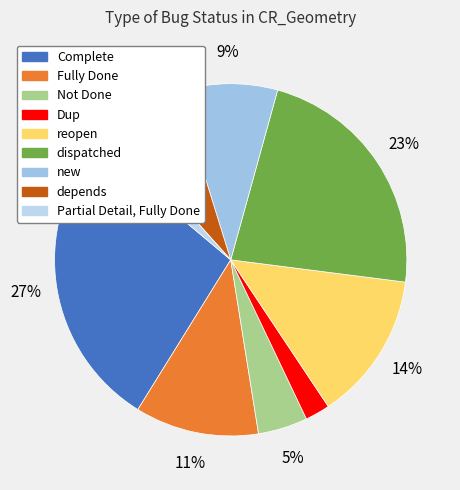

Count the number of slices in the pie.

9